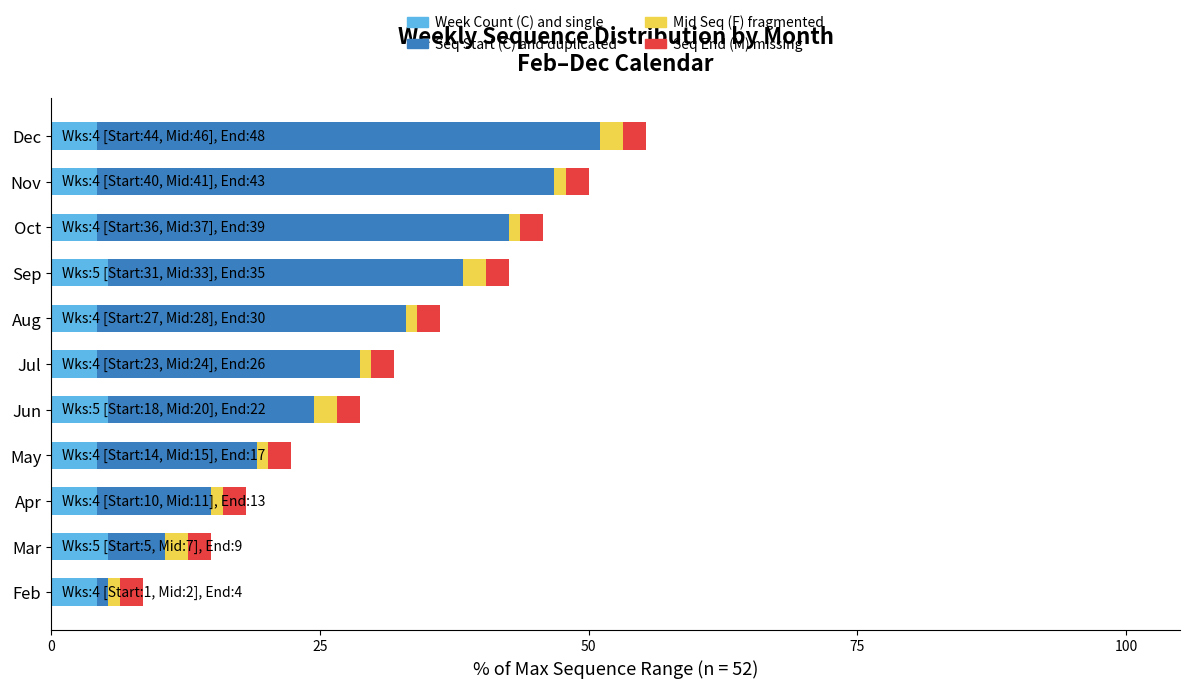

What is the total value across all series at Jun?

28.7